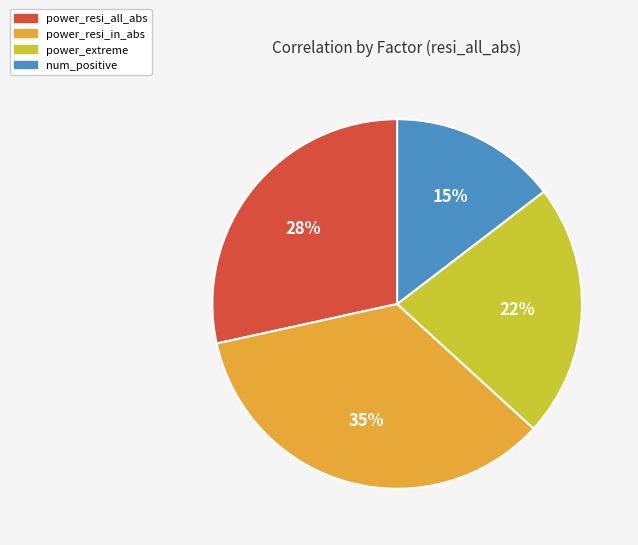

To the nearest percent, what is the combined percentage of num_positive and power_extreme?

37%